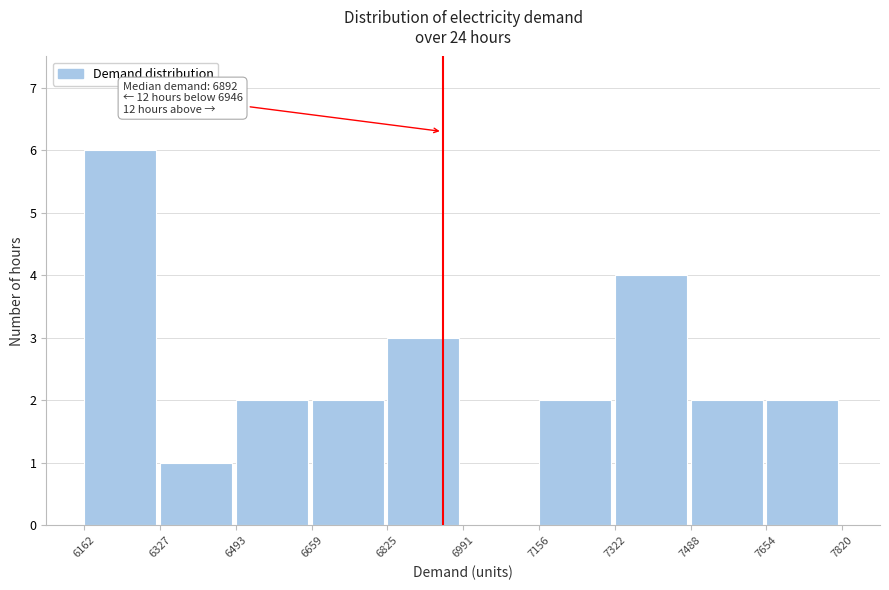

Which range on the x-axis has the tallest bar?

6162 to 6327